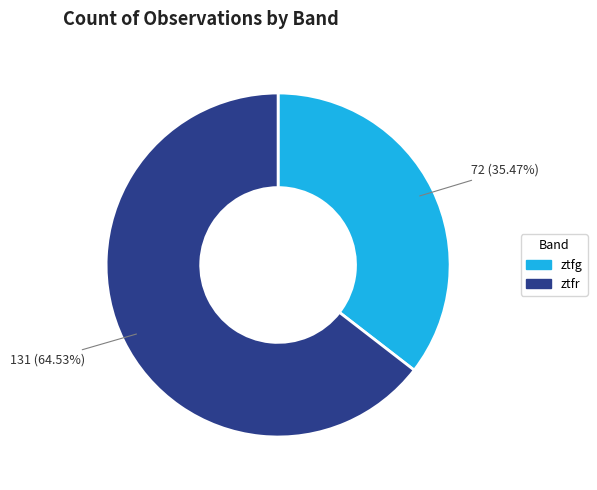

Does ztfr represent more than half of the total?

Yes